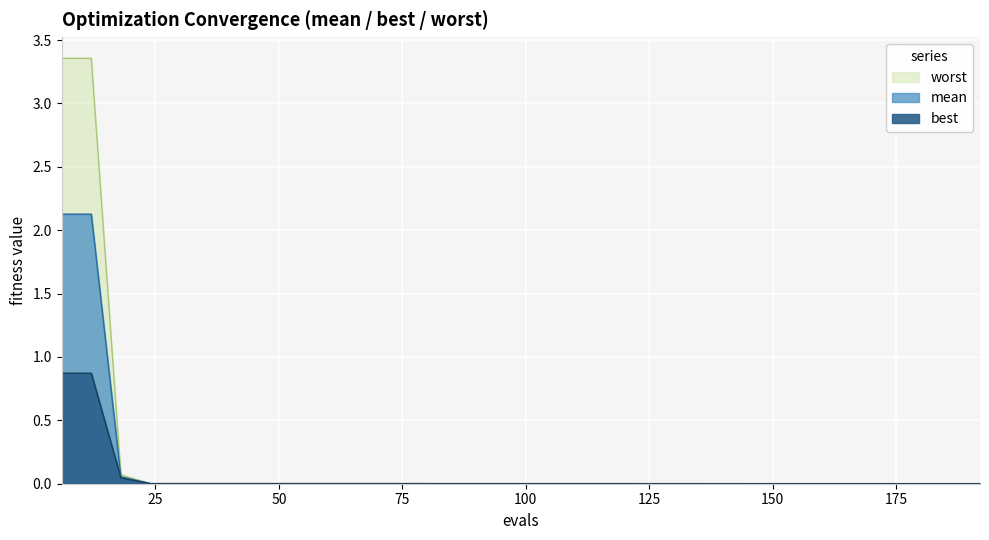

At how many categories does at least one series exceed 2?

2